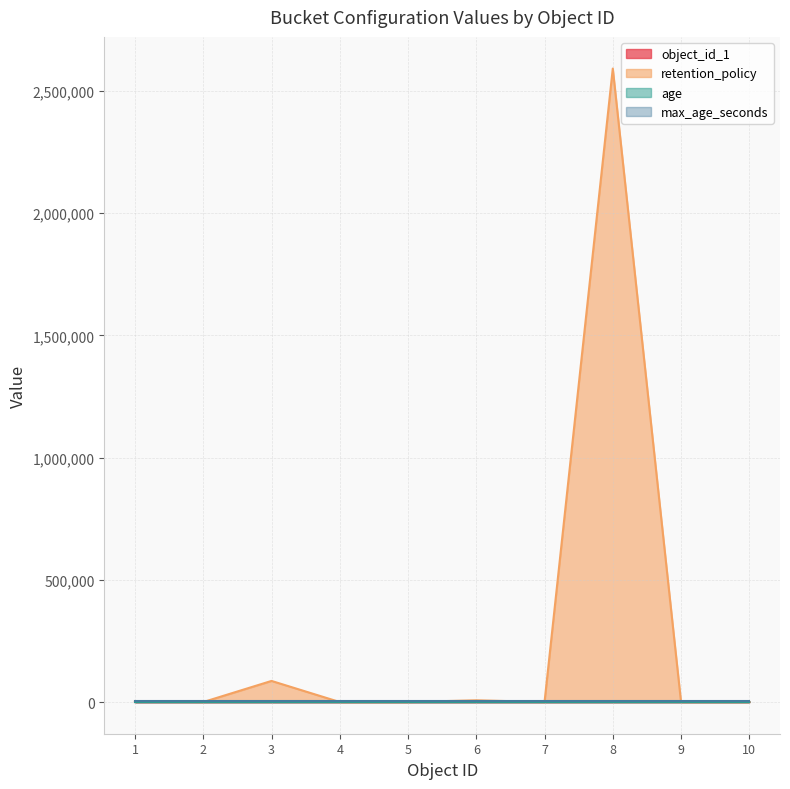

The age series shows 19 at 2. True or false?

False